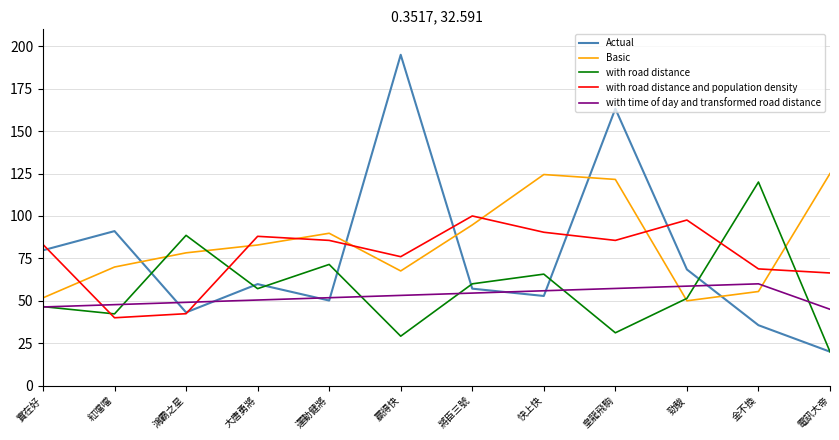

Which series has the largest total across all categories?

Basic